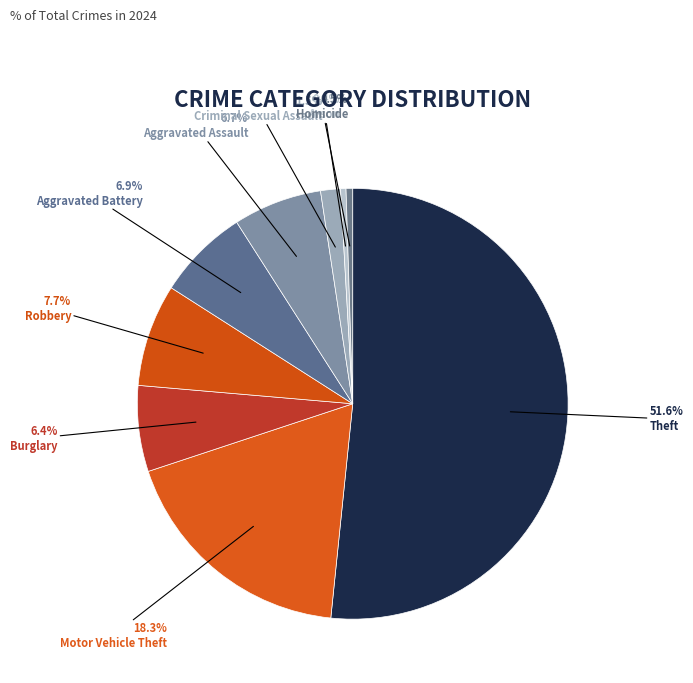

To the nearest percent, what is the difference between the Theft and Aggravated Assault slice percentages?

45%